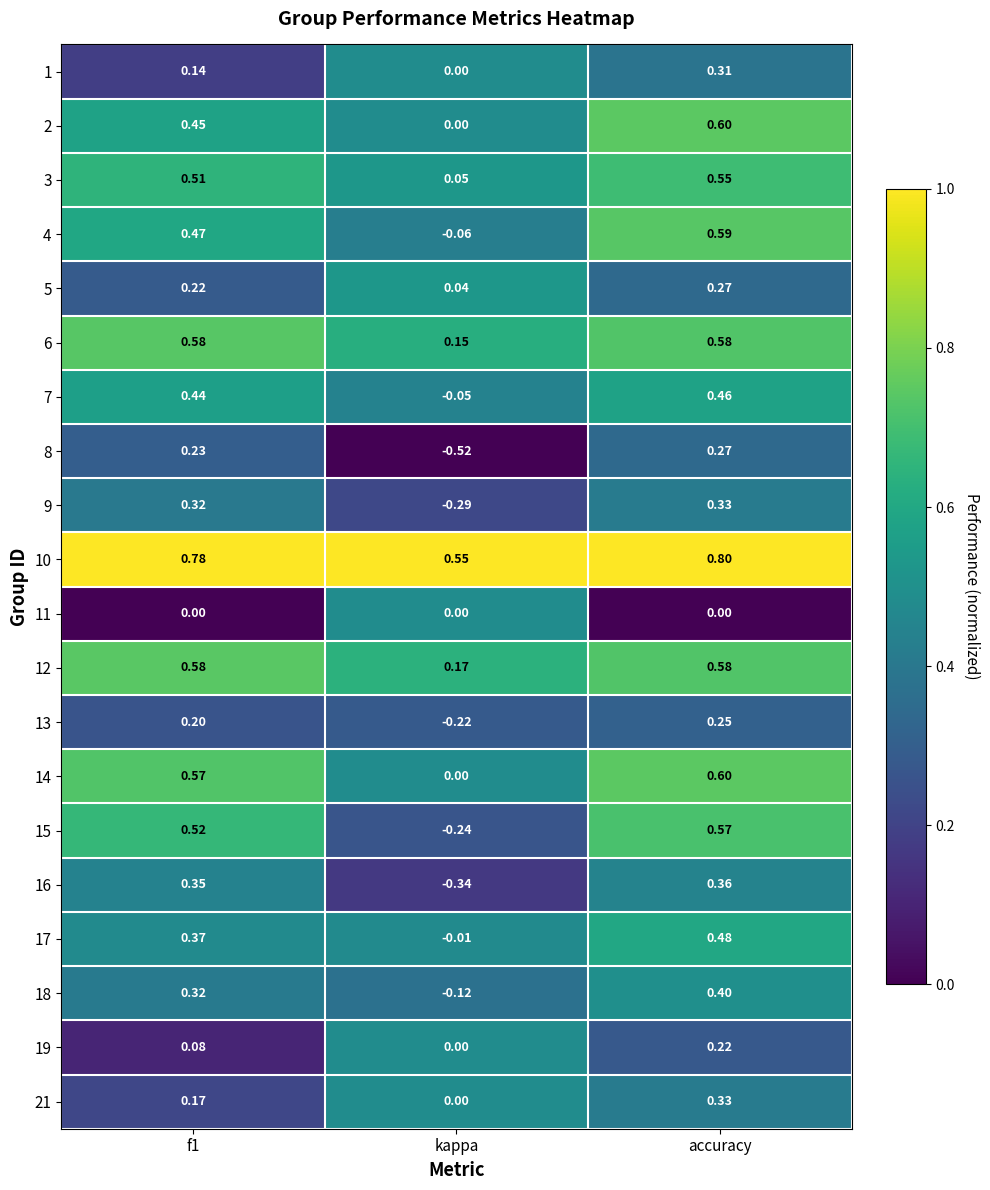

At which label is 6 closest to 0?

kappa